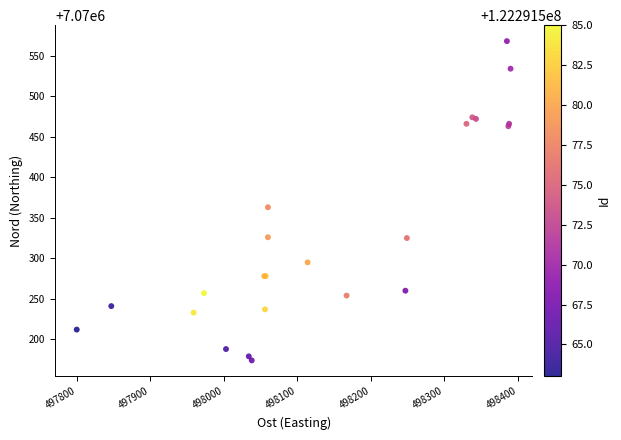

What Y value in the scatter plot is closest to 7070371?

7070363